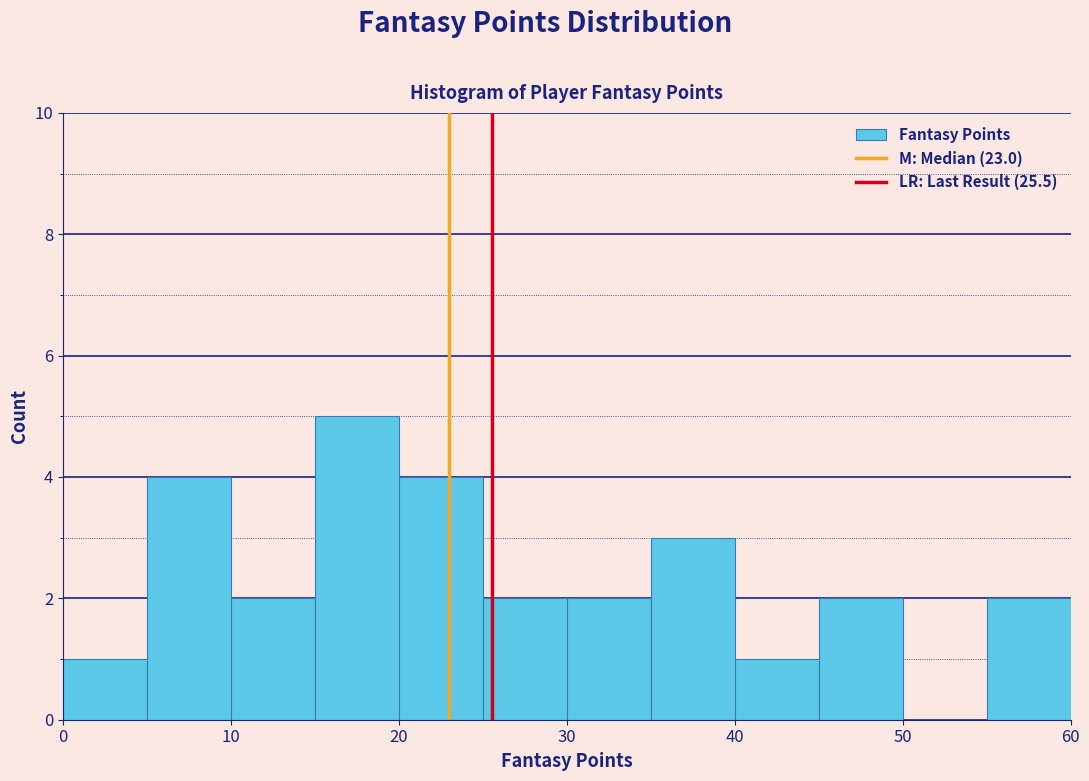

How tall is the bar that spans 40 to 45 on the x-axis? The values are not printed on the chart, so give them approximately, as read against the axis.

1